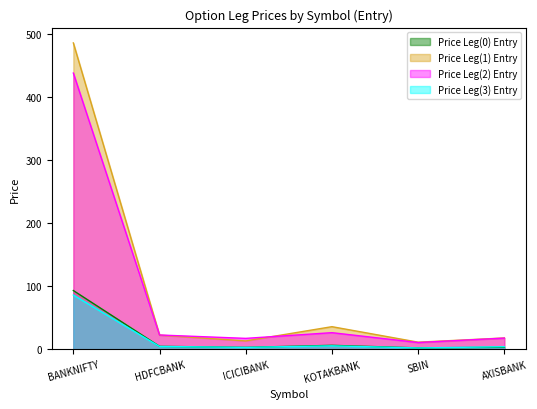

What is the difference between the maximum and second lowest values in the Price Leg(0) Entry series?

90.1